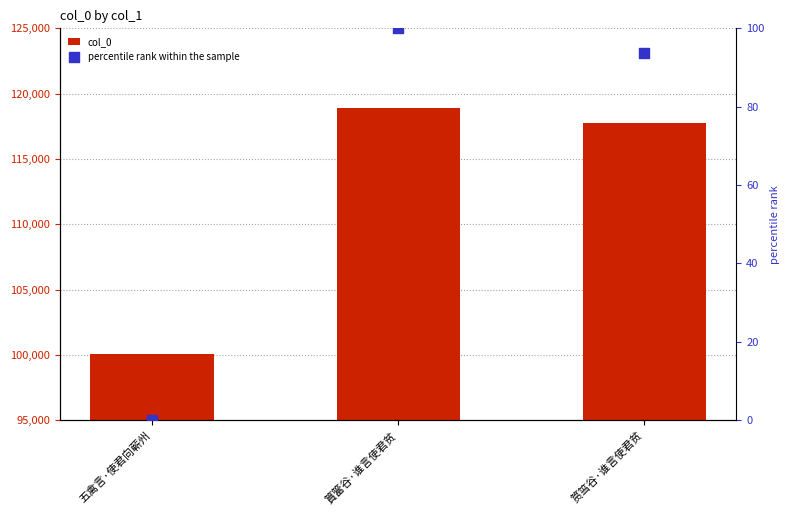

Which series has the largest total across all categories?

col_0